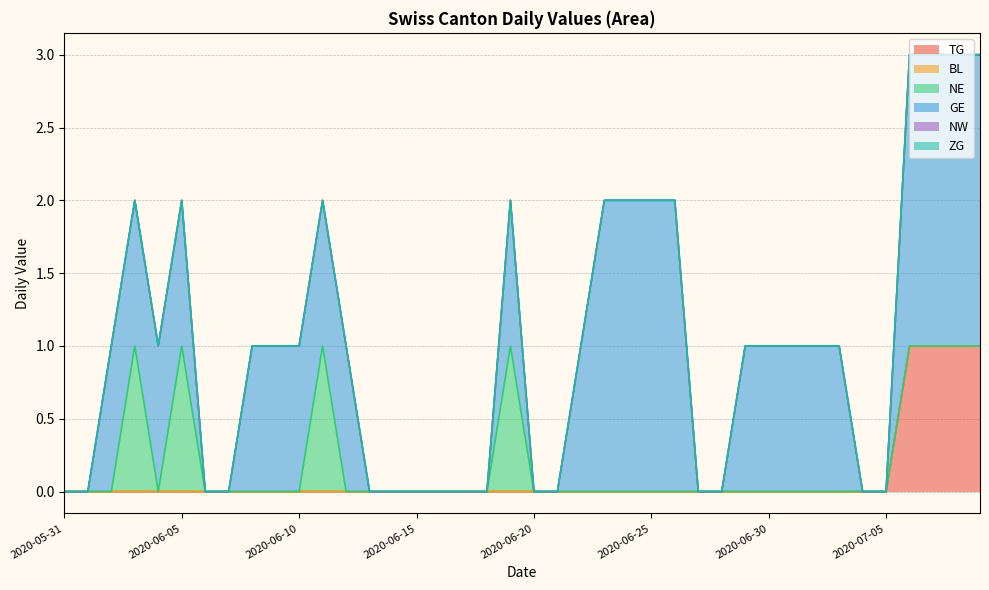

Which series has the largest total across all categories?

GE